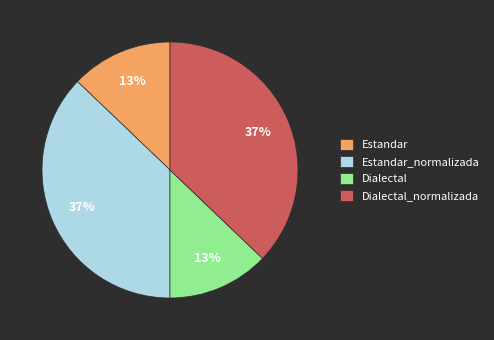

To the nearest percent, what portion does Estandar represent?

13%